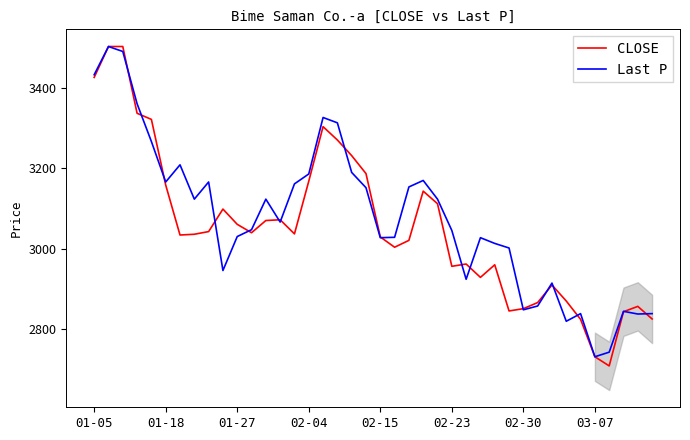

True or false: CLOSE and Last P intersect in this chart.

True